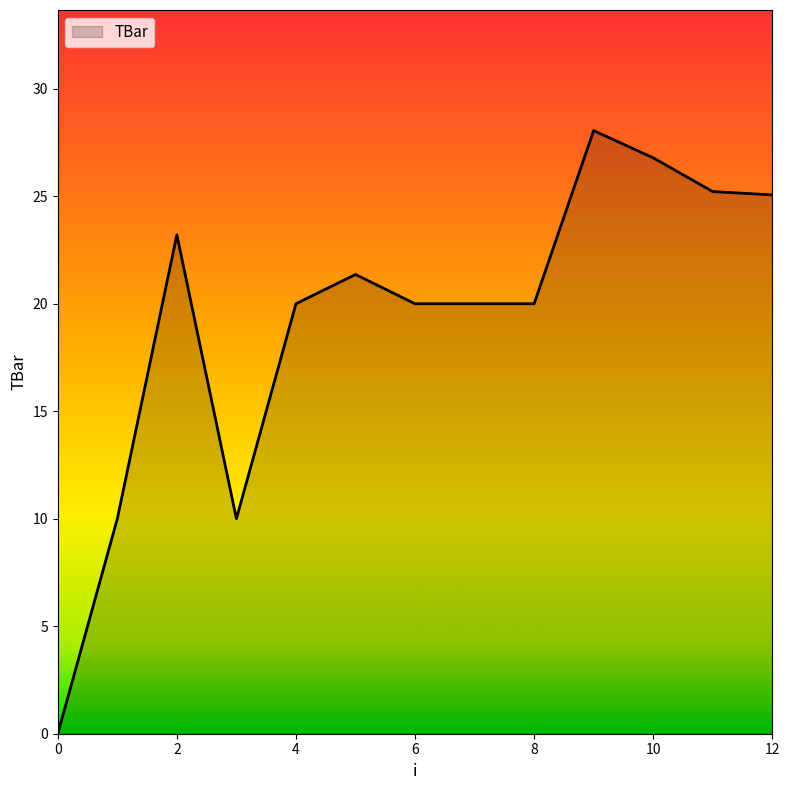

What is the difference between the maximum and minimum values?

28.1